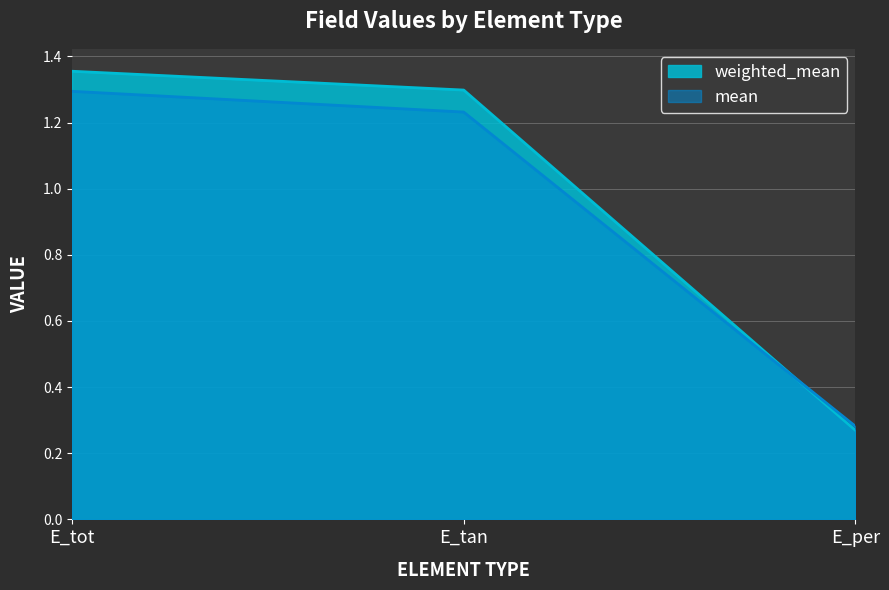

What position from the right is E_tan?

2